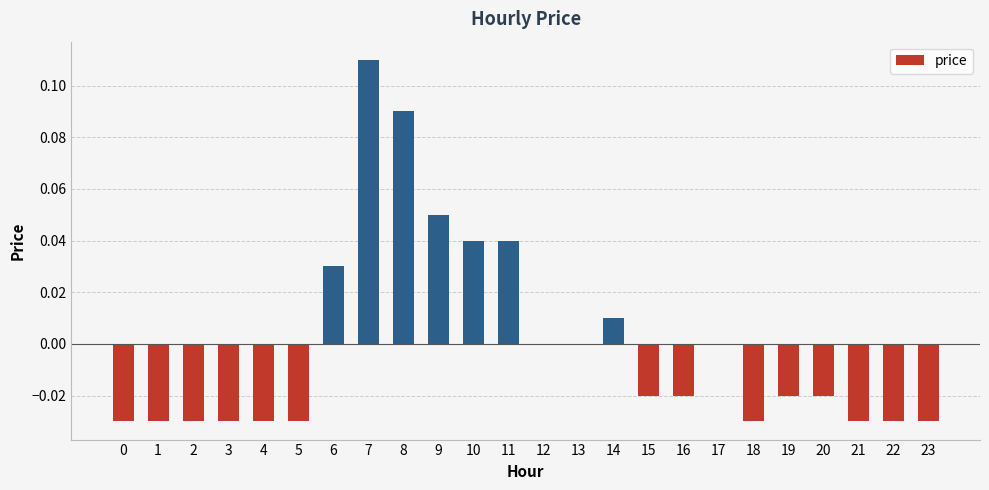

Is it true that the value at 15 is -0.0?

True